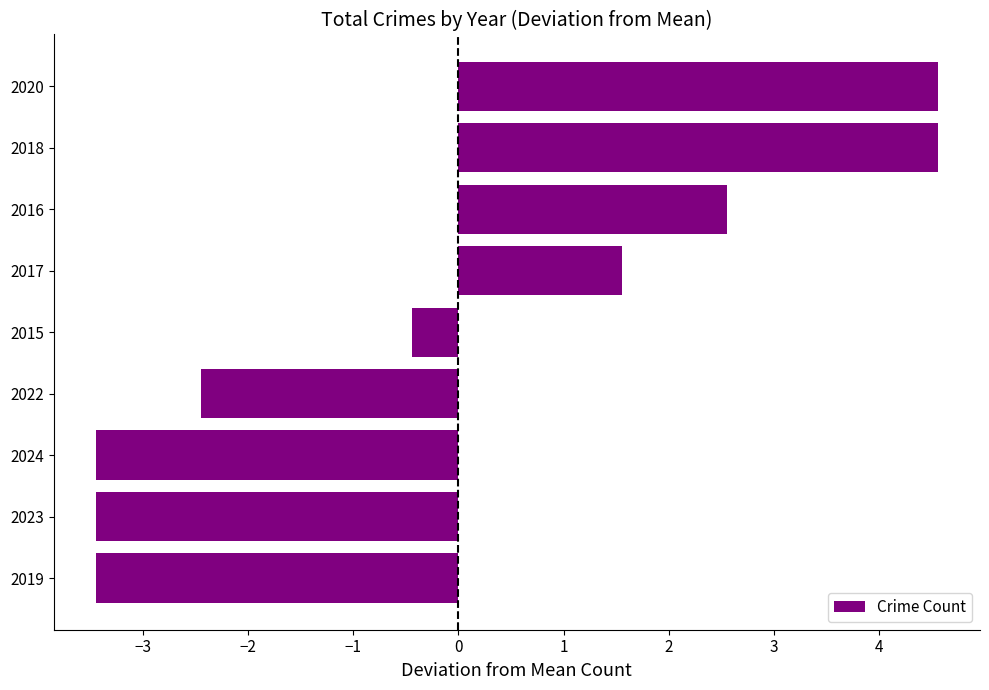

At which label is the value closest to 0?

2015